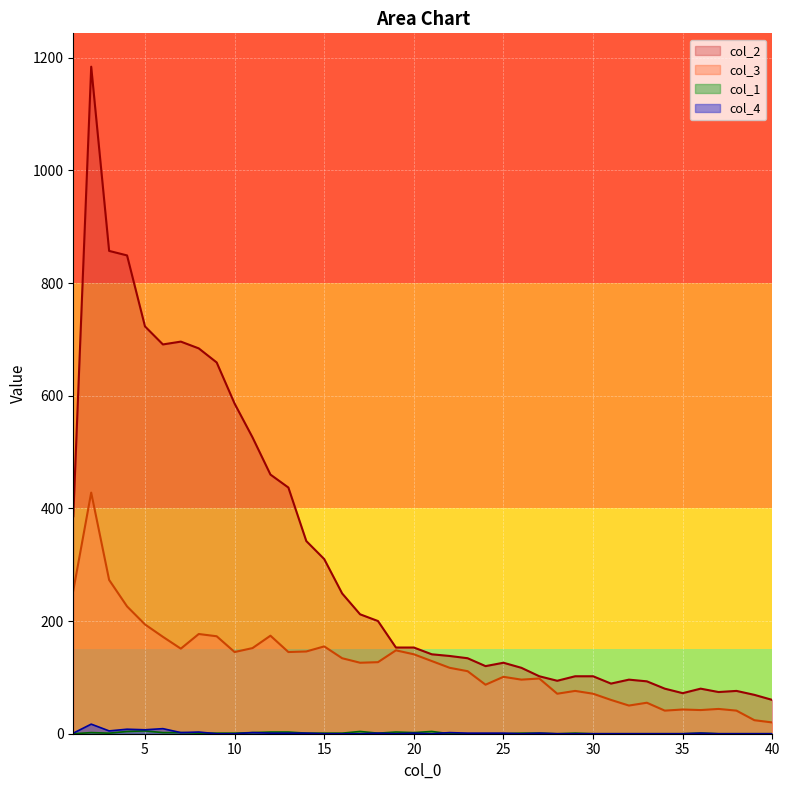

Between 14 and 20, which is larger?

14